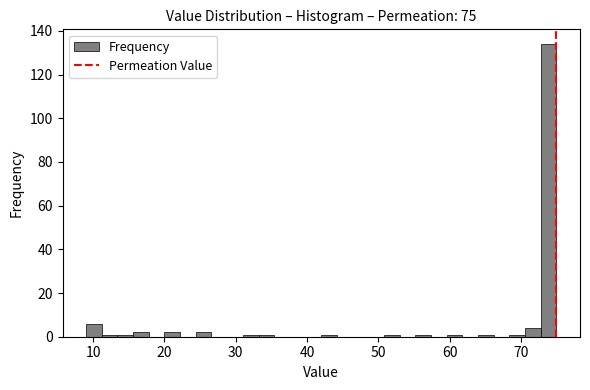

Around what value on the x-axis is the tallest bar? Give the approximate position of its centre, as read against the axis.

74